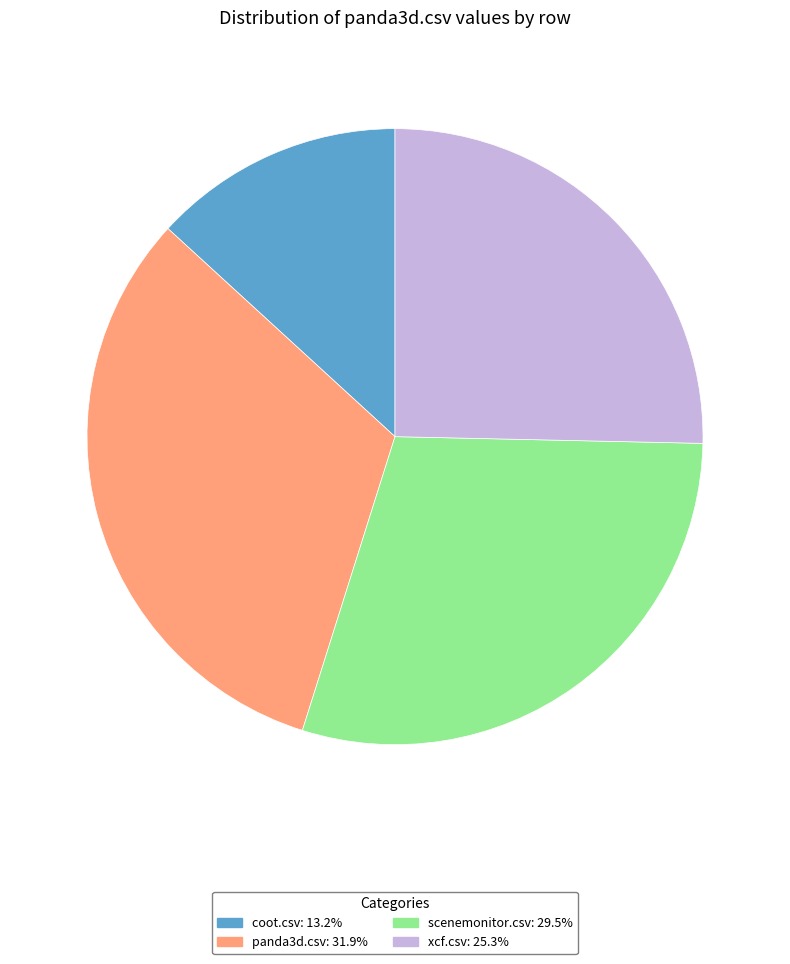

Is there any slice that represents more than half of the pie?

No